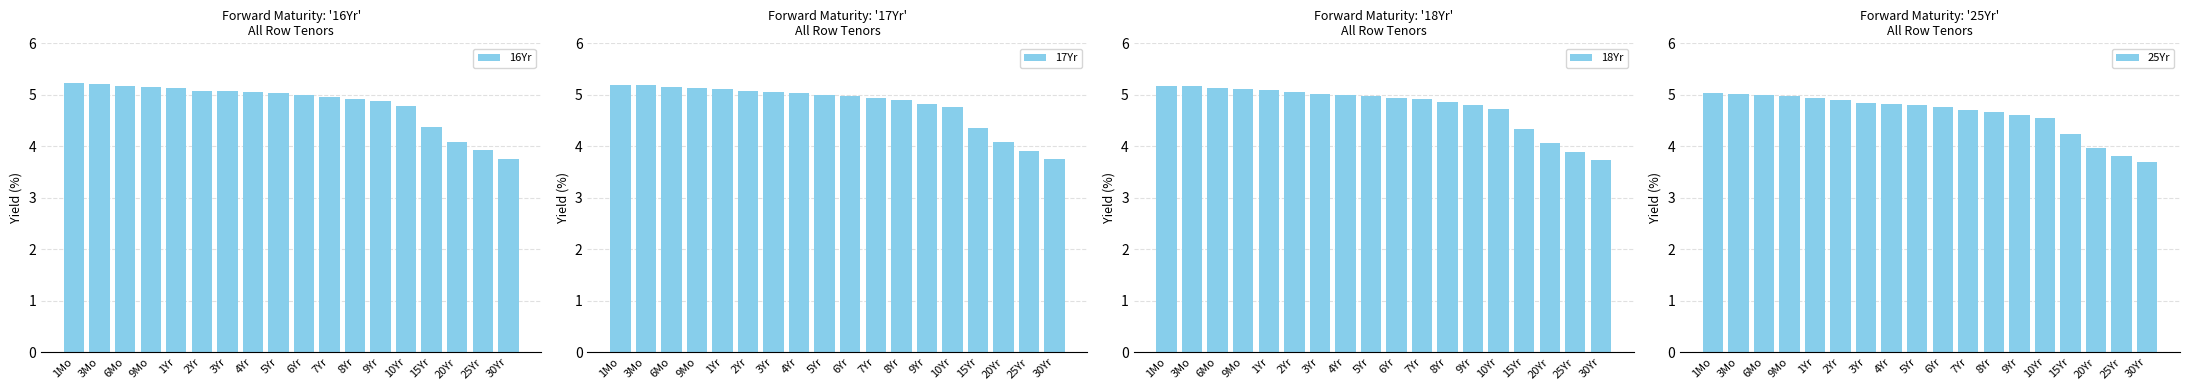

Reading right to left, extract all data points from this chart.

16Yr: 3.8	3.9	4.1	4.4	4.8	4.9	4.9	5.0	5.0	5.0	5.1	5.1	5.1	5.1	5.2	5.2	5.2	5.2
17Yr: 3.8	3.9	4.1	4.4	4.8	4.8	4.9	4.9	5.0	5.0	5.0	5.0	5.1	5.1	5.1	5.2	5.2	5.2
18Yr: 3.7	3.9	4.1	4.3	4.7	4.8	4.9	4.9	4.9	5.0	5.0	5.0	5.0	5.1	5.1	5.1	5.2	5.2
25Yr: 3.7	3.8	4.0	4.2	4.5	4.6	4.7	4.7	4.8	4.8	4.8	4.8	4.9	4.9	5.0	5.0	5.0	5.0